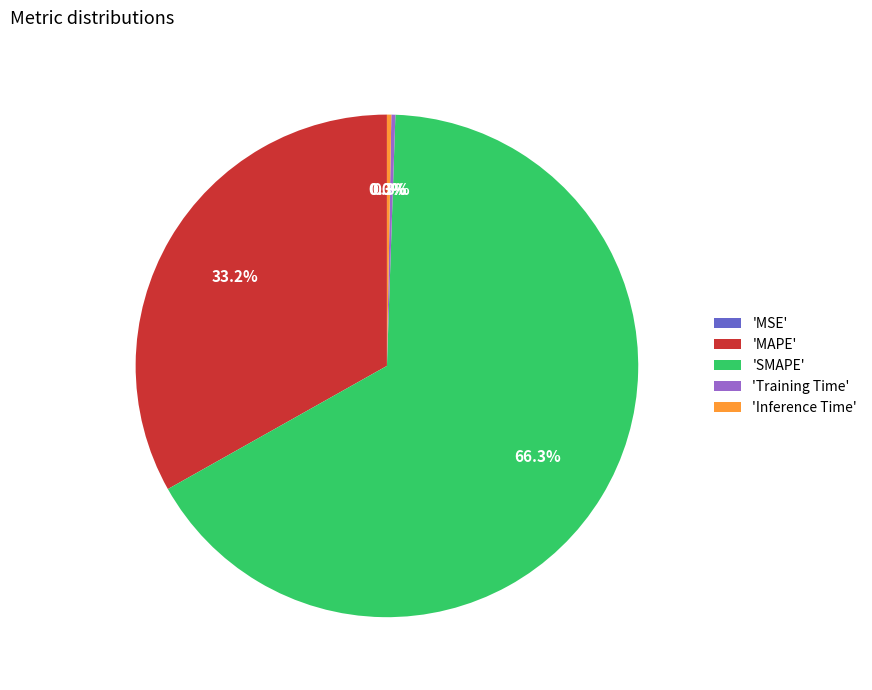

Which has a higher value, 'MAPE' or 'SMAPE'?

'SMAPE'